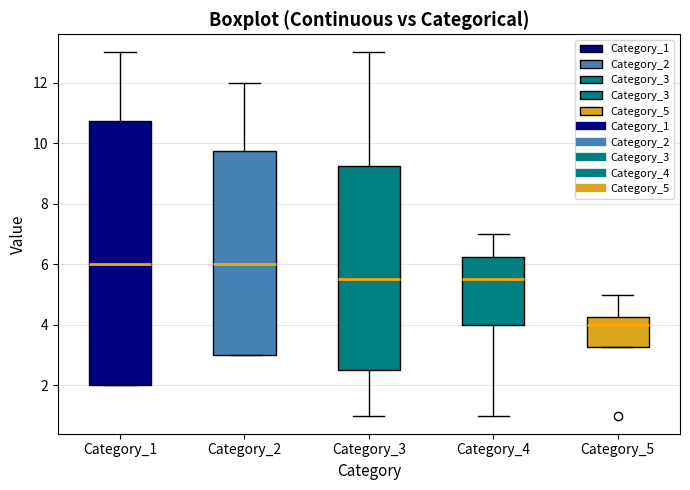

Reading left to right, read every box against the y-axis: the position of its median line, the range the box covers, and the ends of its whiskers. The values are not printed on the chart, so give them approximately, as read against the axis.

Category_1: median 6.0, box 2.0 to 10.8, whiskers 2.0 to 13.0
Category_2: median 6.0, box 3.0 to 9.8, whiskers 3.0 to 12.0
Category_3: median 5.6, box 2.6 to 9.2, whiskers 1.0 to 13.0
Category_4: median 5.6, box 4.0 to 6.2, whiskers 1.0 to 7.0
Category_5: median 4.0, box 3.2 to 4.2, whiskers 3.2 to 5.0